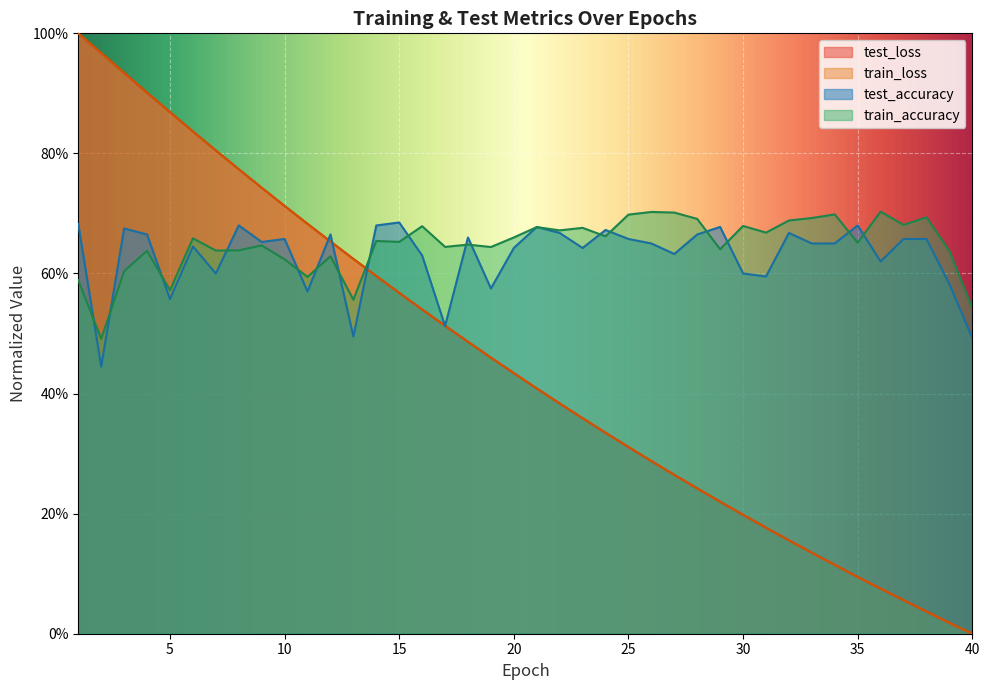

Between 11 and 4, which is larger?

4